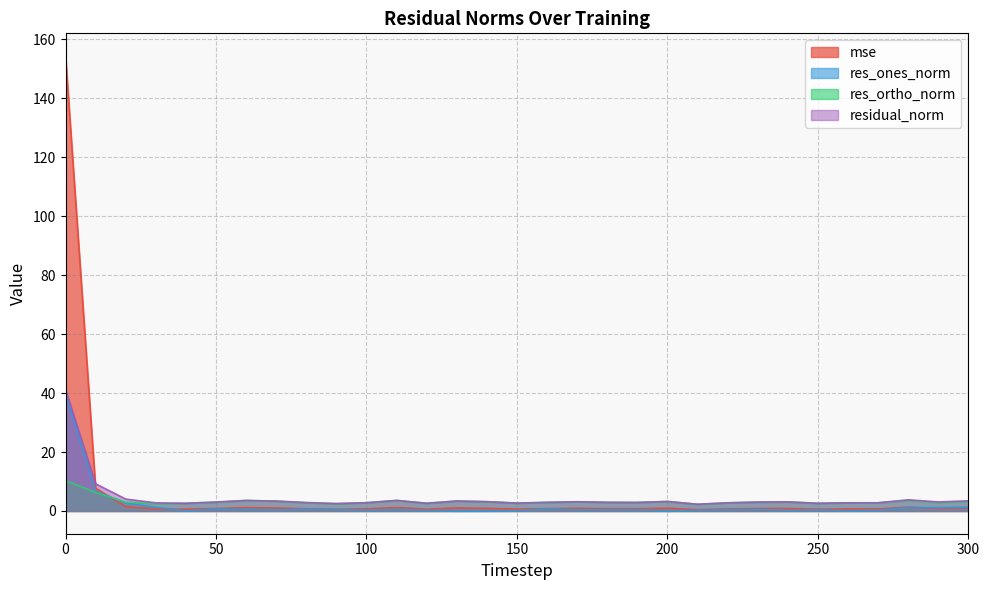

Is it true that mse equals 0.5 at 160?

False